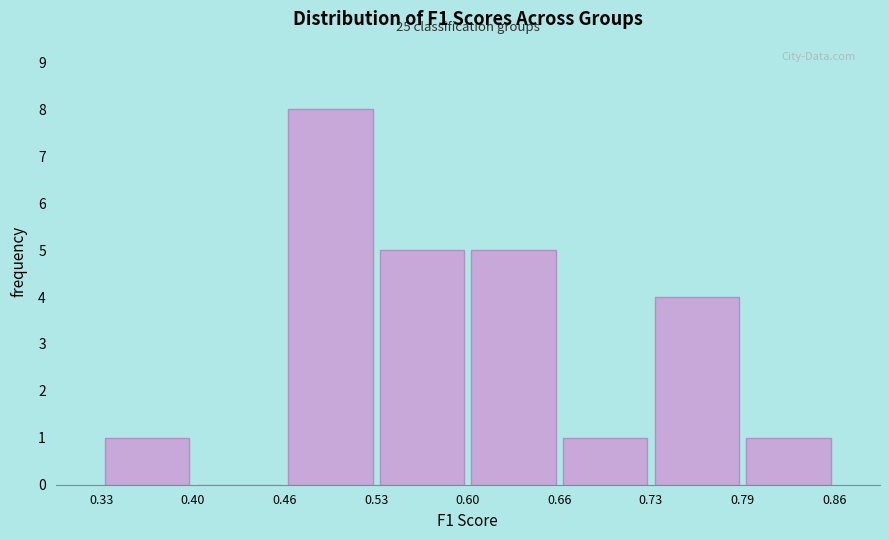

Which range on the x-axis has the tallest bar?

0.46 to 0.53